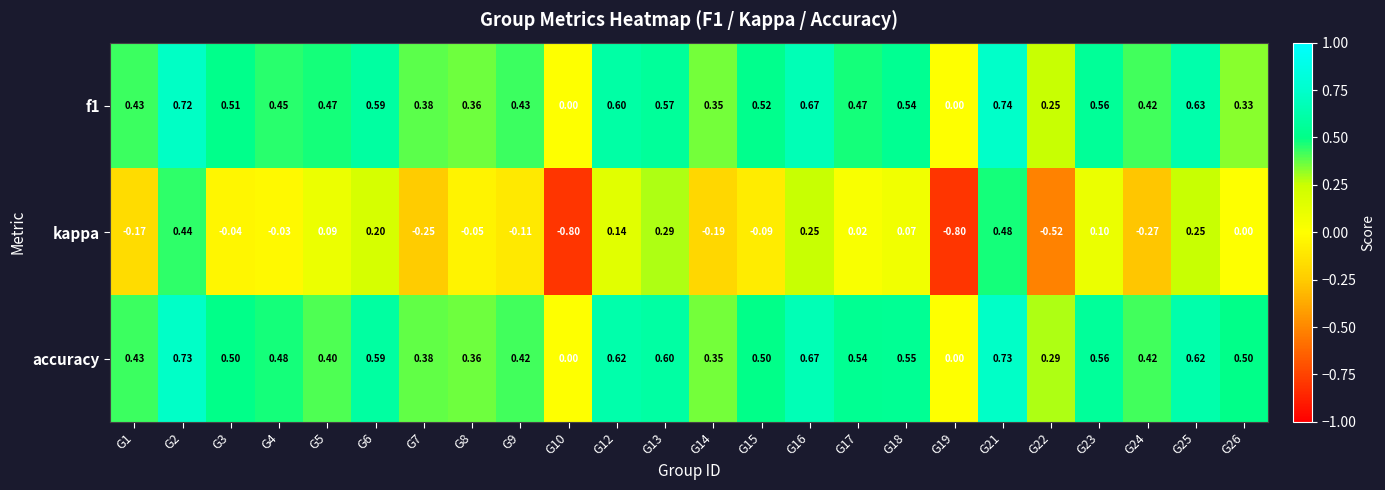

Which series has the largest total across all categories?

accuracy